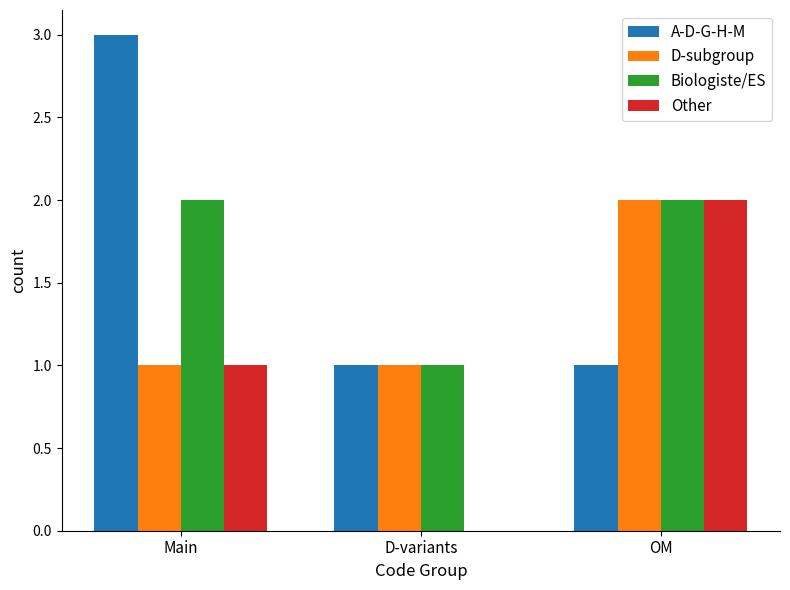

Which series changed the most between D-variants and OM?

Other